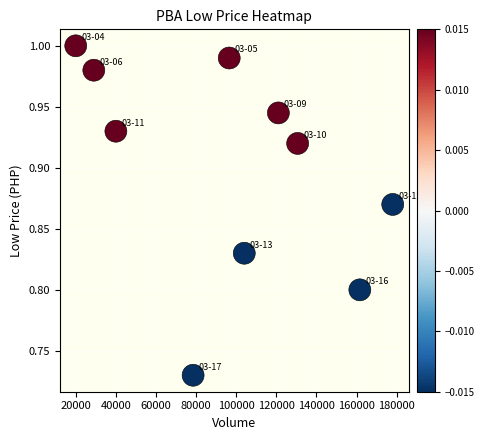

What is the range of X values (max minus min)?

158000.0